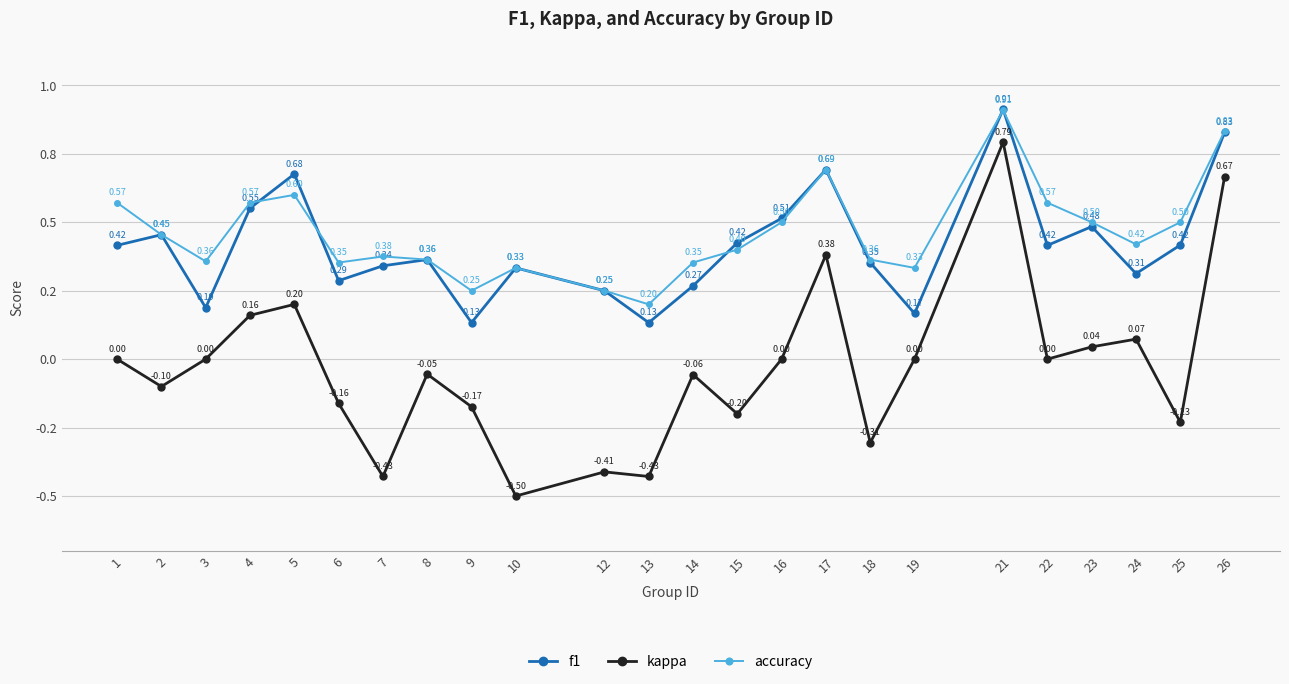

What are all the series names shown in the legend?

f1, kappa, accuracy